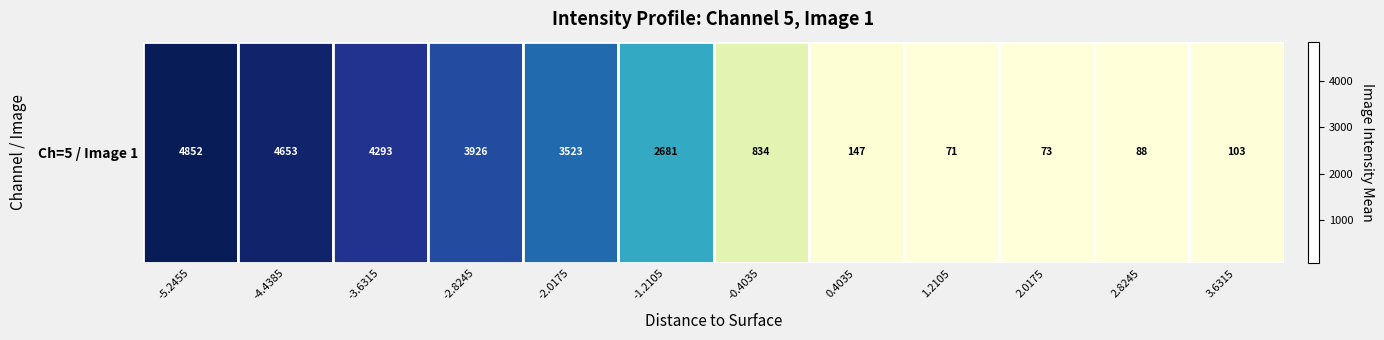

Reading left to right, extract all data points from this chart.

-5.2455=4852.0	-4.4385=4653.4	-3.6315=4292.7	-2.8245=3925.8	-2.0175=3523.5	-1.2105=2681.3	-0.4035=834.3	0.4035=146.5	1.2105=70.8	2.0175=72.8	2.8245=88.4	3.6315=102.7